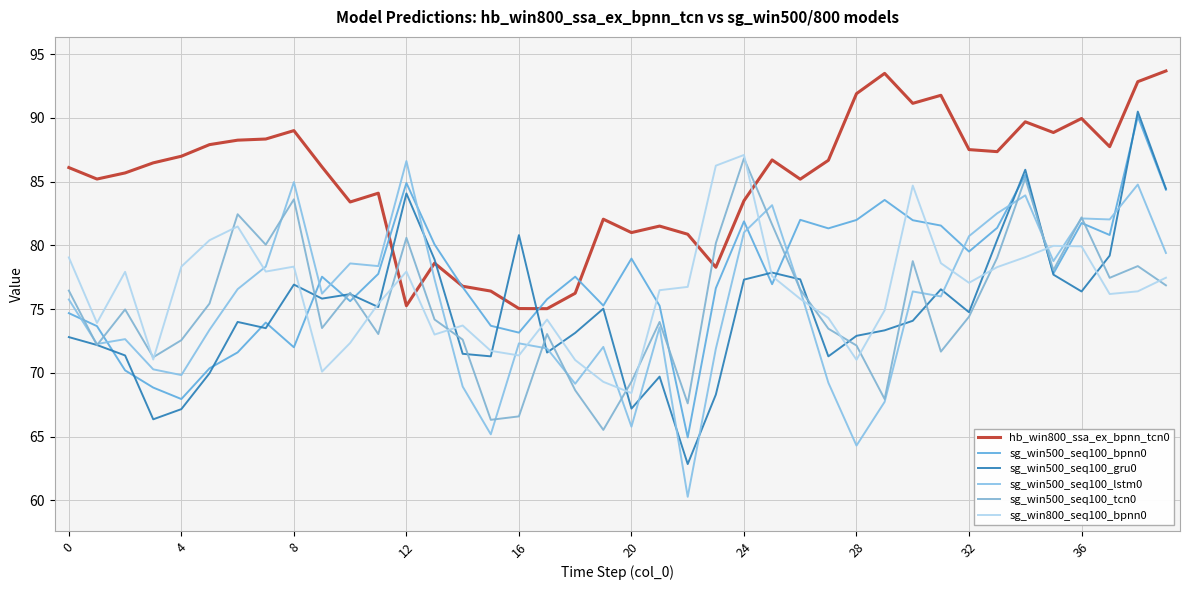

Does the chart have visible grid lines?

Yes